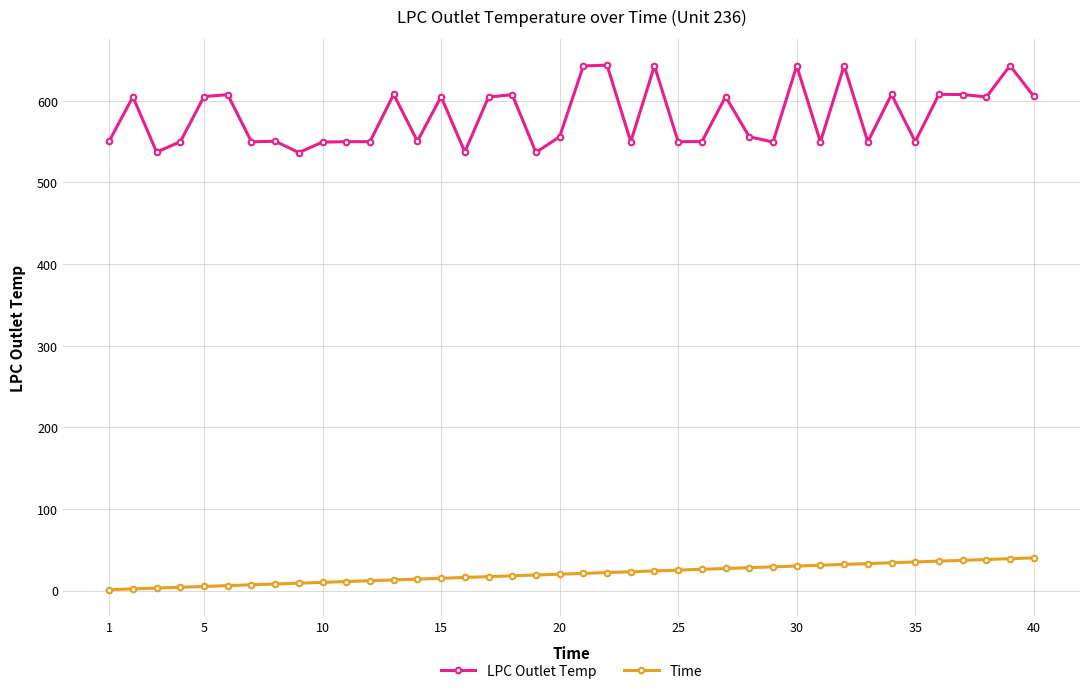

True or false: LPC Outlet Temp and Time intersect in this chart.

False